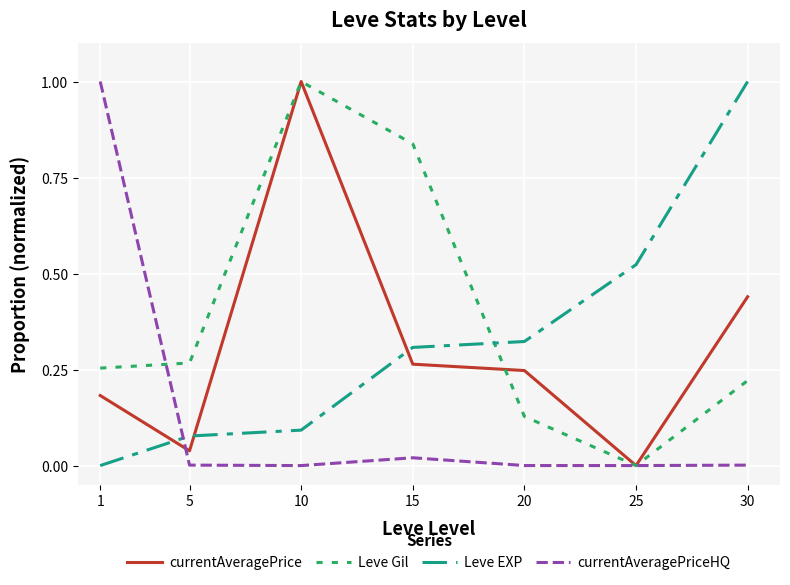

How many values in the currentAveragePrice series exceed 0?

6